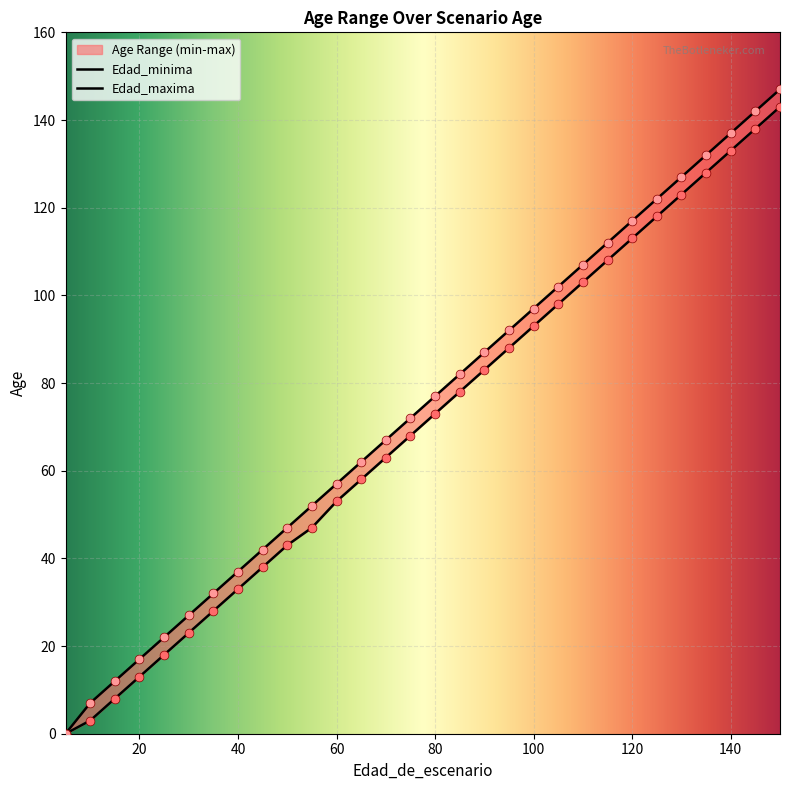

Which series reaches the maximum Y coordinate?

Edad_maxima